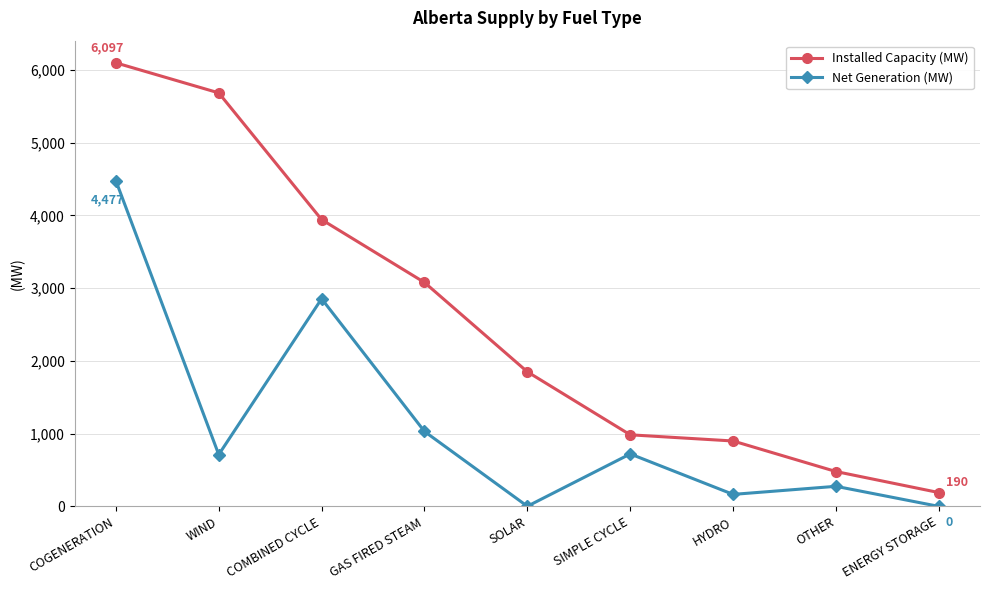

Rank the series at COGENERATION from highest to lowest value.

Installed Capacity (MW), Net Generation (MW)